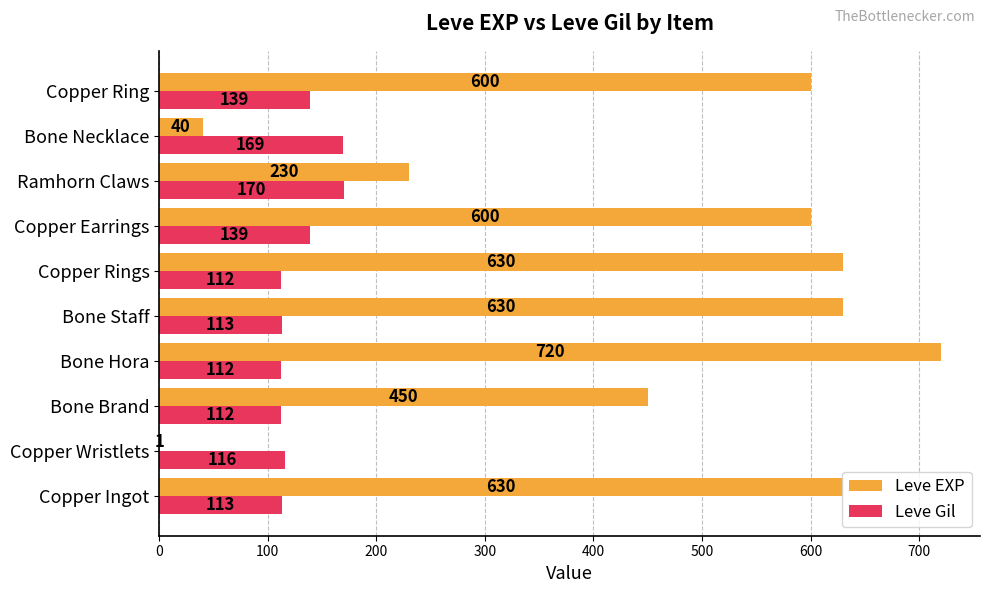

How many categories are shown in the chart?

10